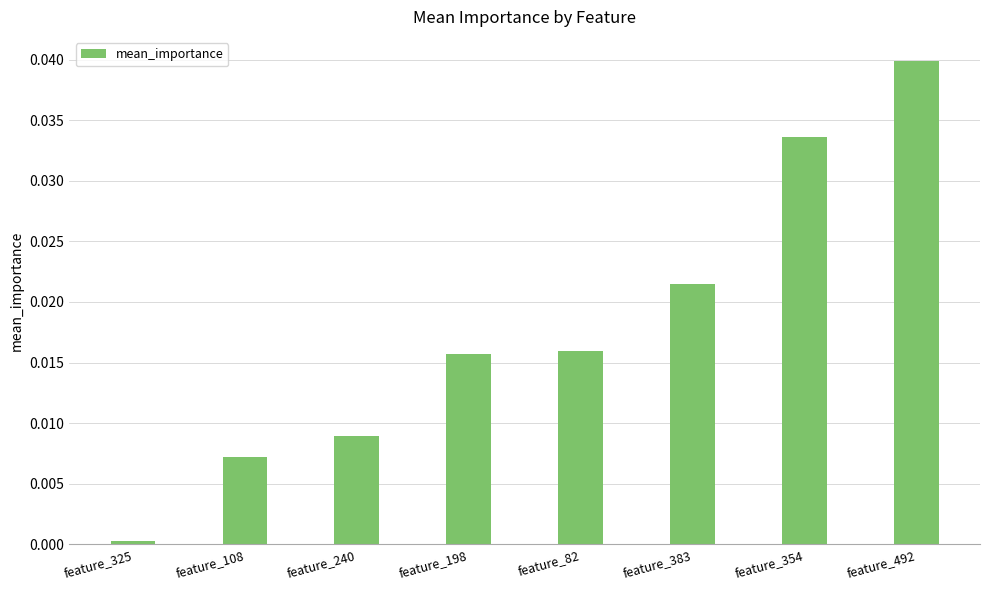

How many series are shown in this chart?

1